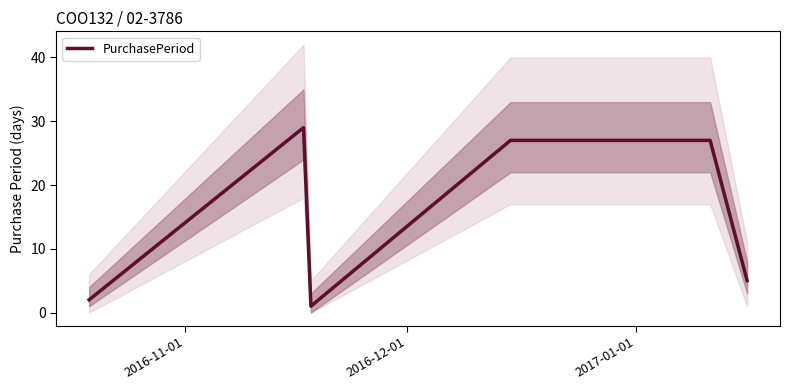

What is the greatest value displayed?

29